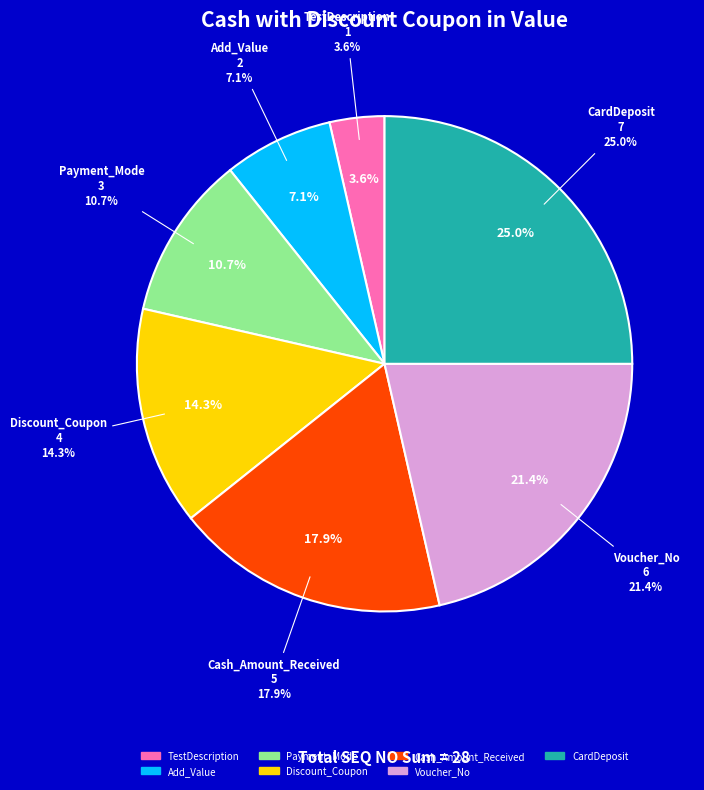

Rank the categories by value from lowest to highest.

TestDescription, Add_Value, Payment_Mode, Discount_Coupon, Cash_Amount_Received, Voucher_No, CardDeposit